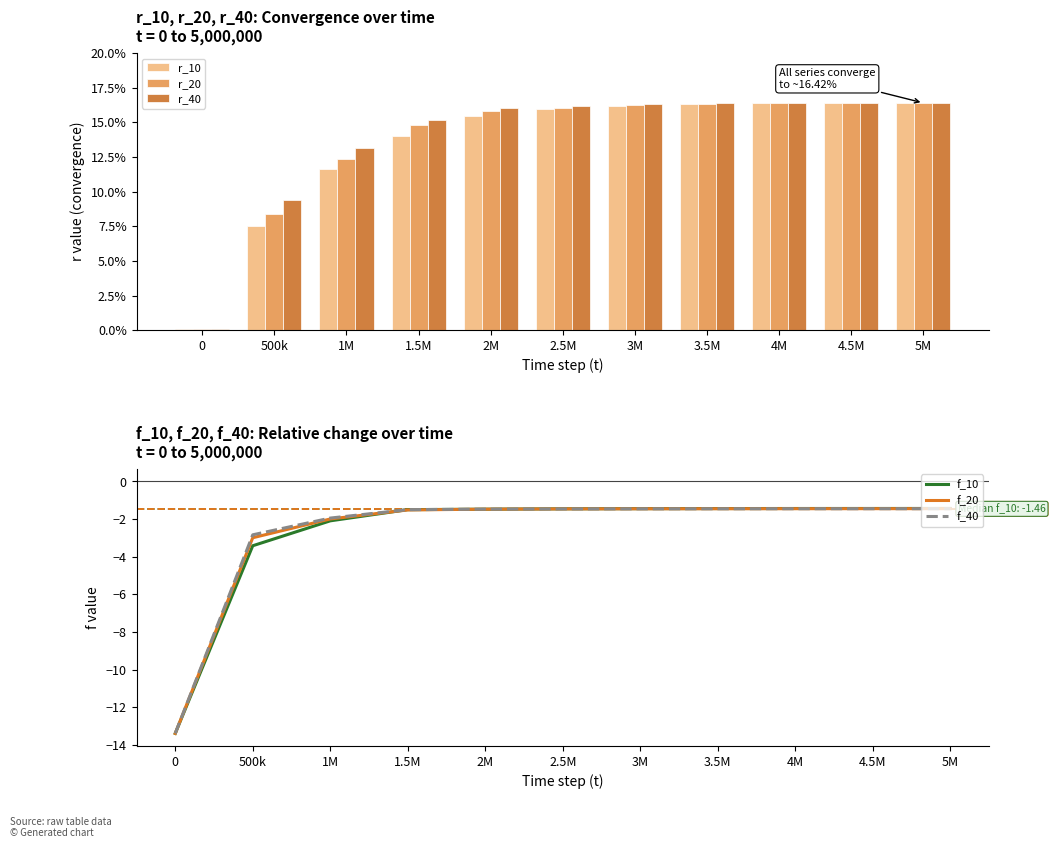

The r_20 series shows 0.3 at 4.5M. True or false?

False